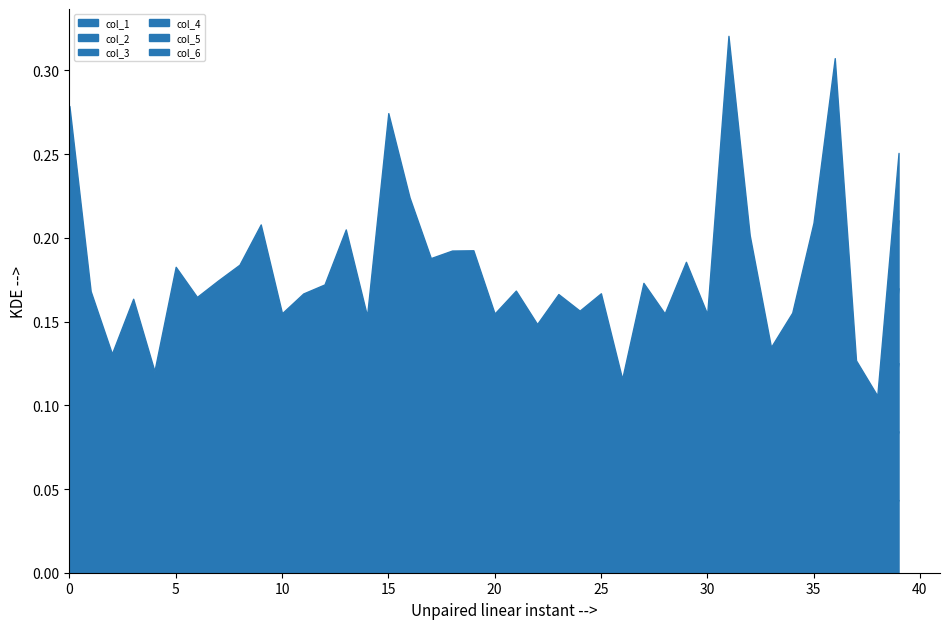

How many lines are shown in the chart?

6